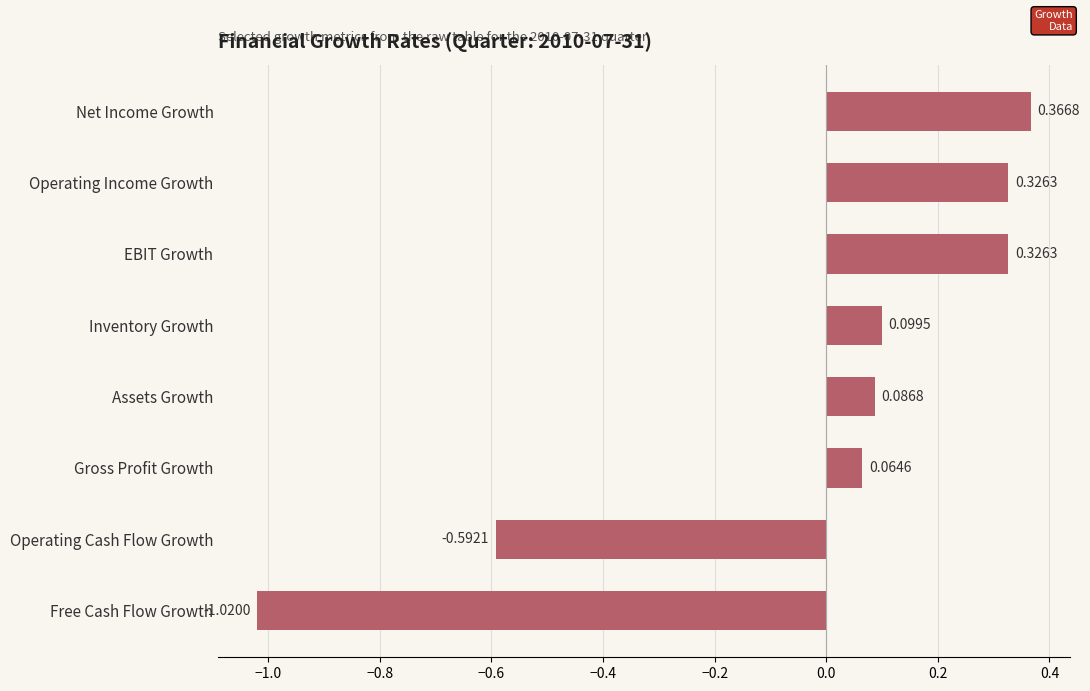

What is the label of the 3rd bar from the bottom?

Gross Profit Growth